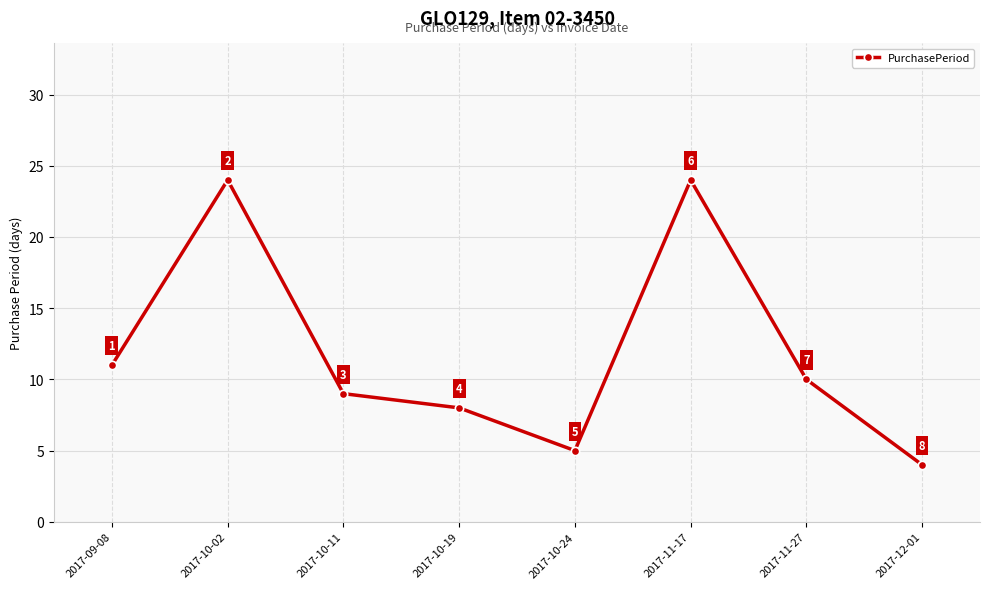

What is the label of the 6th point from the left?

2017-11-17